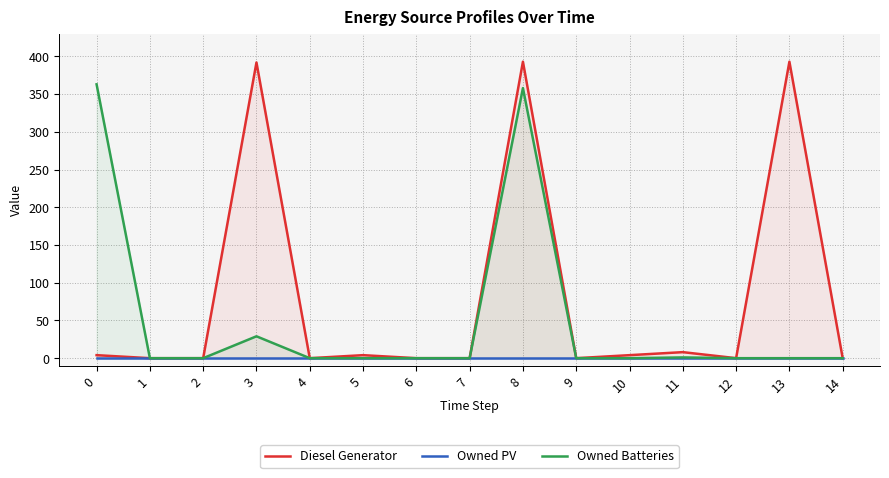

Reading left to right, list all the values displayed in this chart.

Diesel Generator: 0=4	1=0	2=0	3=392	4=0	5=4	6=0	7=0	8=393	9=0	10=4	11=8	12=0	13=393	14=0
Owned PV: 0=0	1=0	2=0	3=0	4=0	5=0	6=0	7=0	8=0	9=0	10=0	11=0	12=0	13=0	14=0
Owned Batteries: 0=363	1=0	2=0	3=29	4=0	5=0	6=0	7=0	8=358	9=0	10=0	11=1	12=0	13=0	14=0